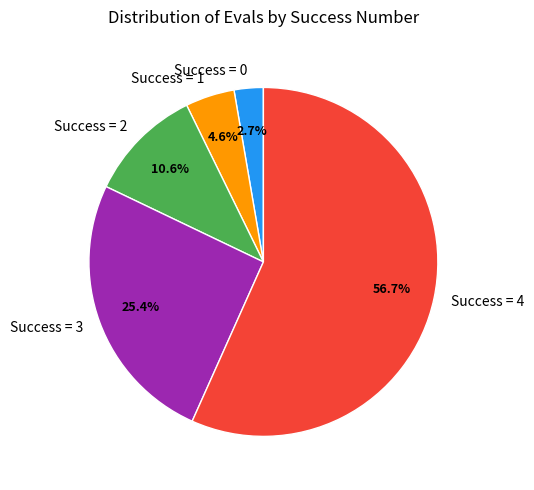

What is the smallest slice in the pie chart?

Success = 0